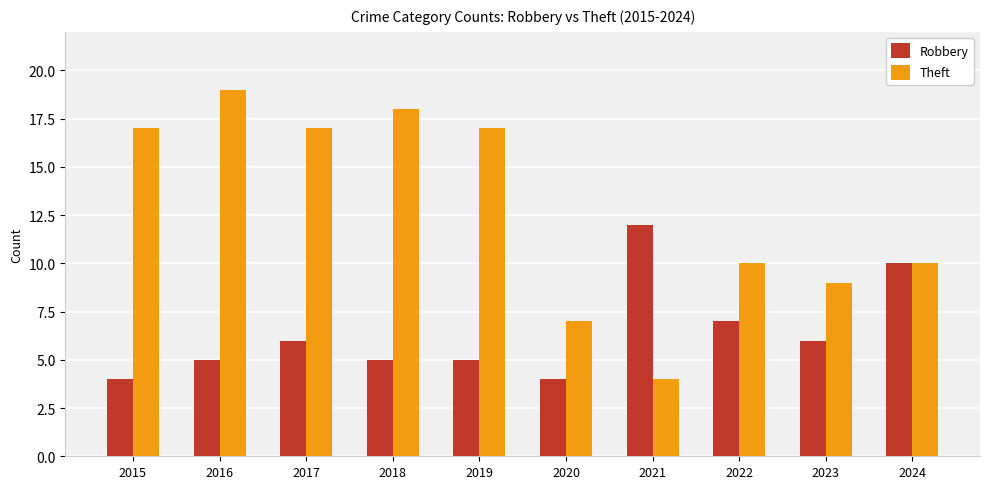

Is the value of Theft at 2017 greater than the value of Robbery at 2015?

Yes